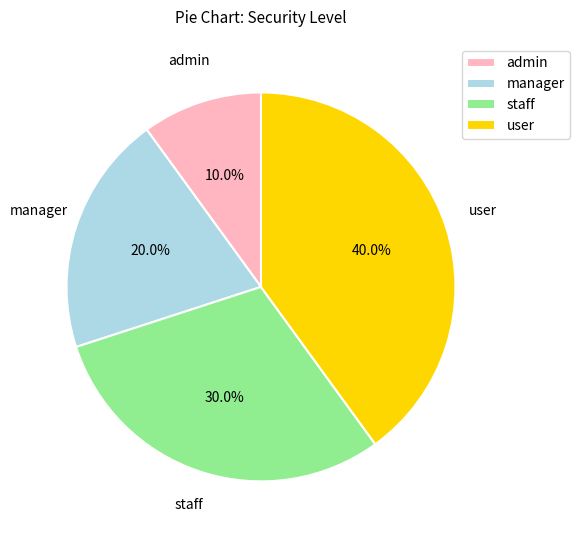

True or false: staff accounts for 18% of the total.

False